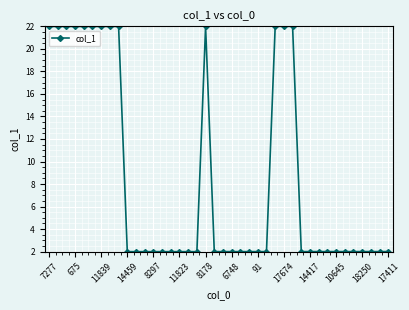

What is the difference between the second highest and second lowest values?

20.0